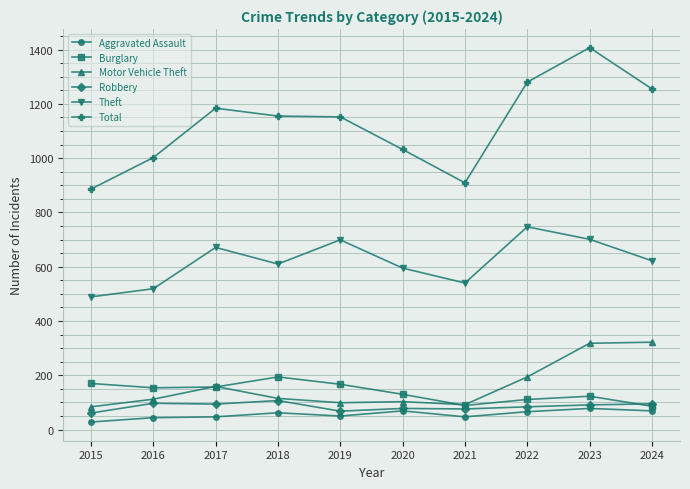

What is the sum of the Motor Vehicle Theft values at 2021 and 2024?

414